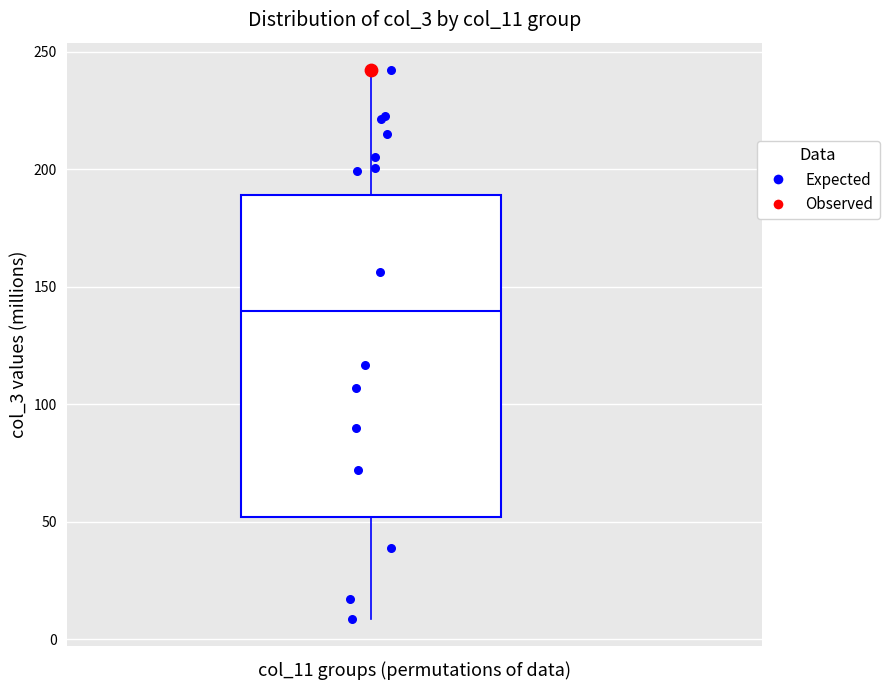

Transcribe this box plot: give where the median line is, the range the box spans, and where the two whiskers end, as read against the y-axis. The values are not printed on the chart, so give them approximately, as read against the axis.

median 140, box 50 to 190, whiskers 10 to 240